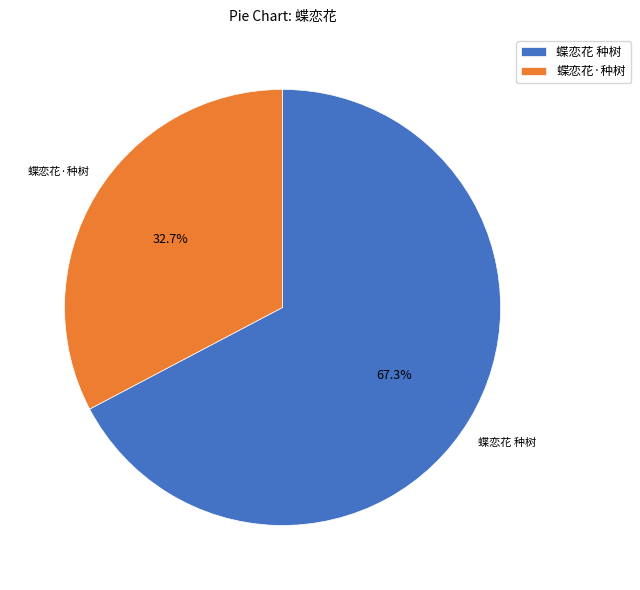

The 蝶恋花 种树 slice represents 67% of the pie. True or false?

True